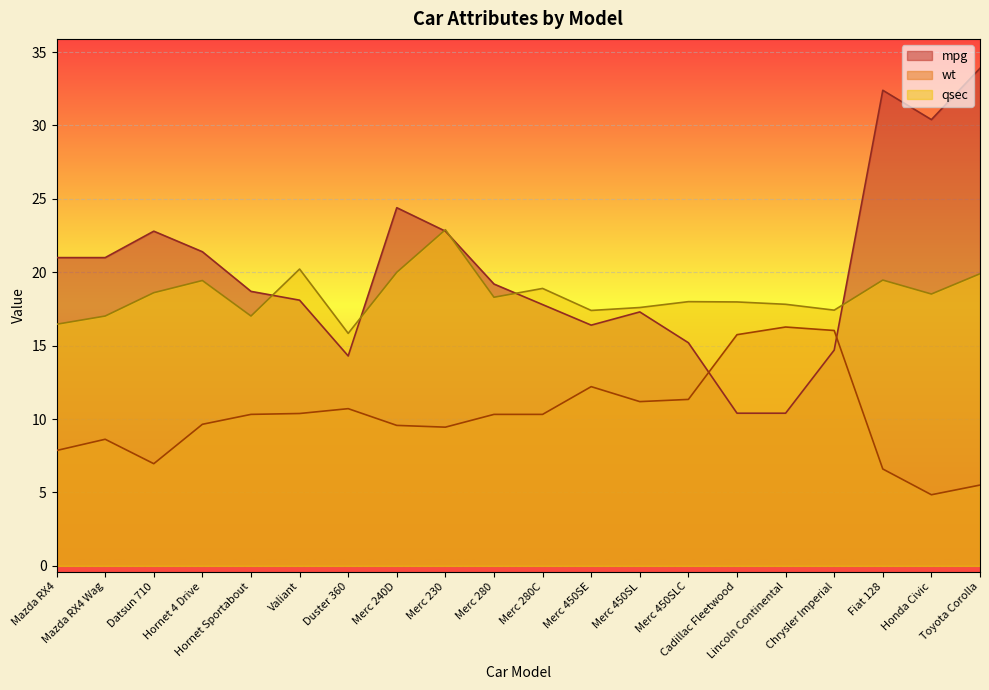

Reading left to right, transcribe all the data shown in this chart.

mpg: Mazda RX4=21.0	Mazda RX4 Wag=21.0	Datsun 710=22.8	Hornet 4 Drive=21.4	Hornet Sportabout=18.7	Valiant=18.1	Duster 360=14.3	Merc 240D=24.4	Merc 230=22.8	Merc 280=19.2	Merc 280C=17.8	Merc 450SE=16.4	Merc 450SL=17.3	Merc 450SLC=15.2	Cadillac Fleetwood=10.4	Lincoln Continental=10.4	Chrysler Imperial=14.7	Fiat 128=32.4	Honda Civic=30.4	Toyota Corolla=33.9
wt: Mazda RX4=7.9	Mazda RX4 Wag=8.6	Datsun 710=7.0	Hornet 4 Drive=9.6	Hornet Sportabout=10.3	Valiant=10.4	Duster 360=10.7	Merc 240D=9.6	Merc 230=9.4	Merc 280=10.3	Merc 280C=10.3	Merc 450SE=12.2	Merc 450SL=11.2	Merc 450SLC=11.3	Cadillac Fleetwood=15.8	Lincoln Continental=16.3	Chrysler Imperial=16.0	Fiat 128=6.6	Honda Civic=4.8	Toyota Corolla=5.5
qsec: Mazda RX4=16.5	Mazda RX4 Wag=17.0	Datsun 710=18.6	Hornet 4 Drive=19.4	Hornet Sportabout=17.0	Valiant=20.2	Duster 360=15.8	Merc 240D=20.0	Merc 230=22.9	Merc 280=18.3	Merc 280C=18.9	Merc 450SE=17.4	Merc 450SL=17.6	Merc 450SLC=18.0	Cadillac Fleetwood=18.0	Lincoln Continental=17.8	Chrysler Imperial=17.4	Fiat 128=19.5	Honda Civic=18.5	Toyota Corolla=19.9